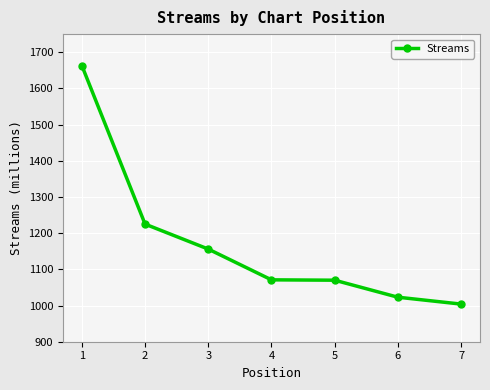

At which category does the chart reach its peak across all series?

1